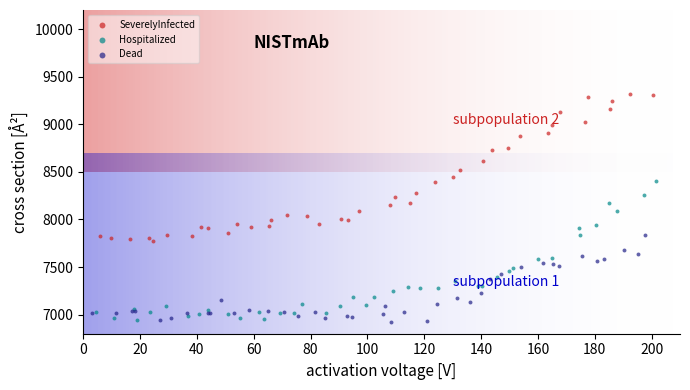

Which series has the widest spread of Y values?

SeverelyInfected